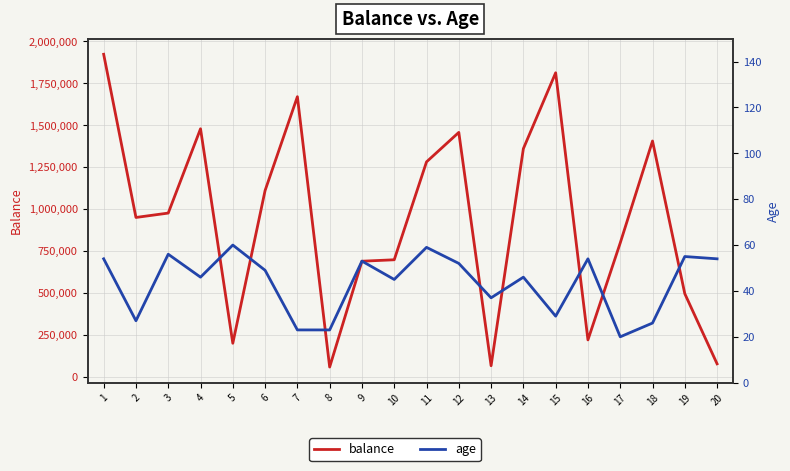

At which label does balance first exceed 976745?

1